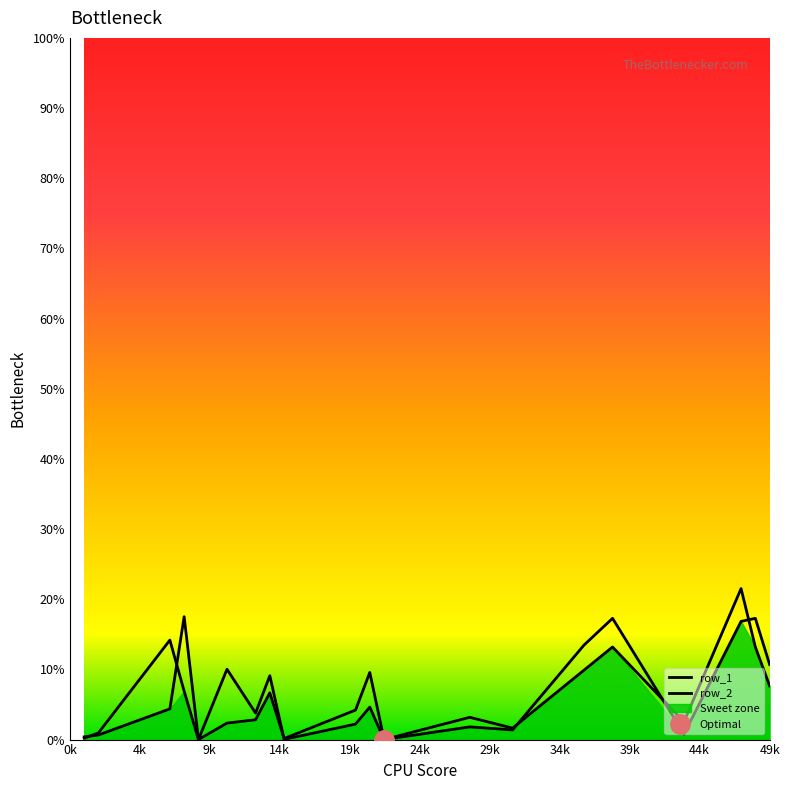

True or false: row_2 has a value of 0.0 at 12.

False